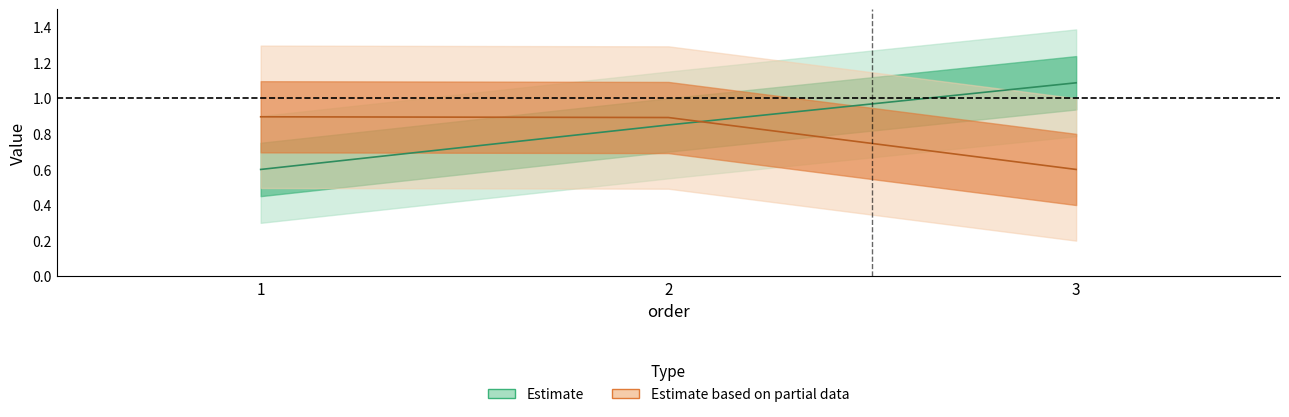

Reading left to right, transcribe all the data shown in this chart.

game_pk: 1=0.6	2=0.8	3=1.1
date_str: 1=0.9	2=0.9	3=0.6